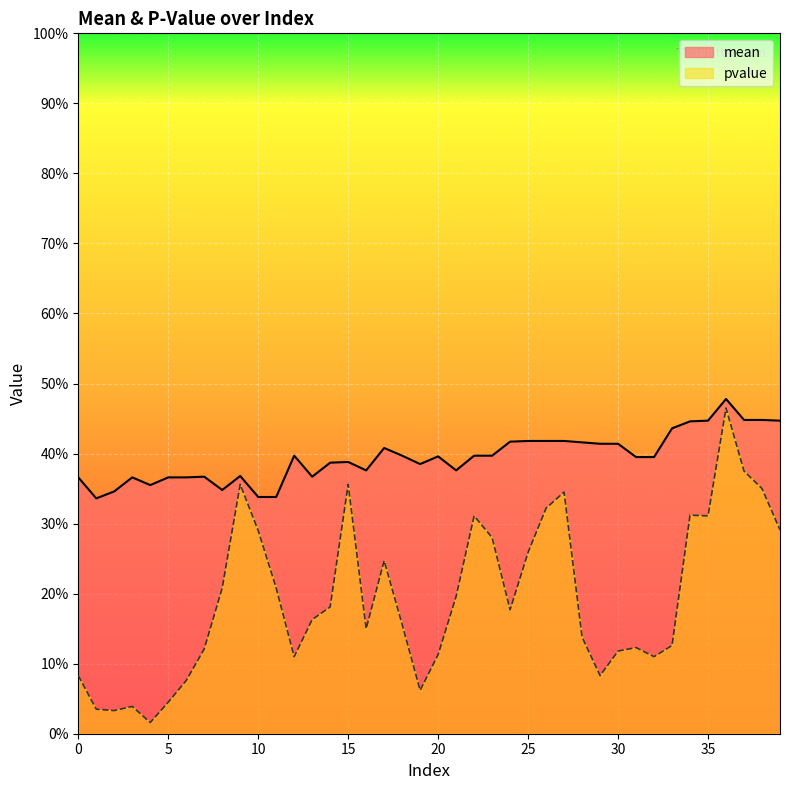

True or false: mean and pvalue intersect in this chart.

False